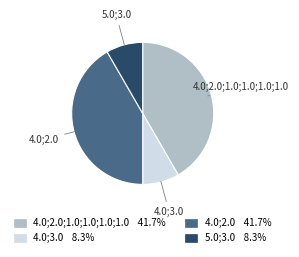

Is there any slice that represents more than half of the pie?

No